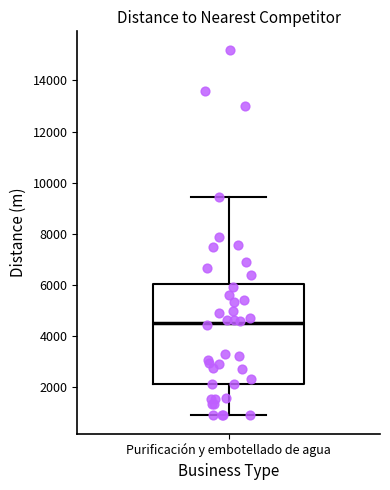

Transcribe this box plot: give where the median line is, the range the box spans, and where the two whiskers end, as read against the y-axis. The values are not printed on the chart, so give them approximately, as read against the axis.

median 4600, box 2200 to 6000, whiskers 800 to 9400